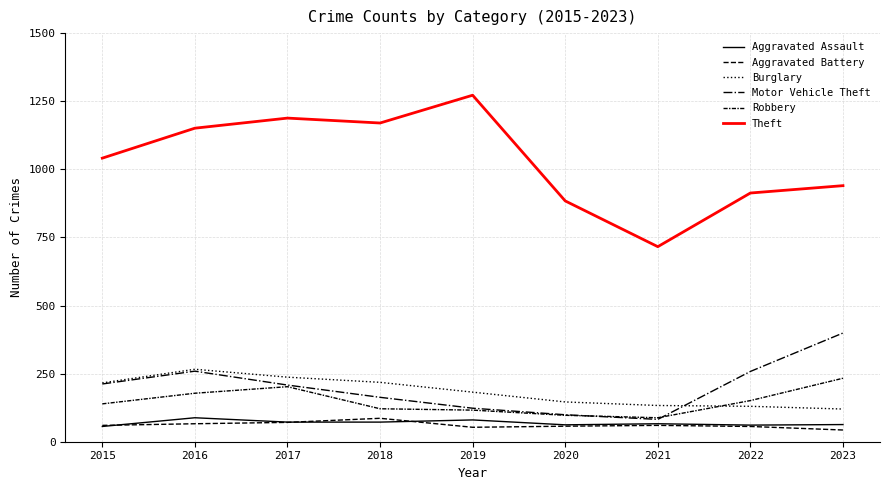

Reading left to right, extract all data points from this chart.

Aggravated Assault: 2015=56	2016=88	2017=72	2018=72	2019=80	2020=62	2021=66	2022=61	2023=63
Aggravated Battery: 2015=60	2016=66	2017=71	2018=86	2019=53	2020=57	2021=60	2022=56	2023=43
Burglary: 2015=216	2016=266	2017=237	2018=218	2019=182	2020=146	2021=133	2022=130	2023=120
Motor Vehicle Theft: 2015=212	2016=259	2017=208	2018=163	2019=123	2020=99	2021=82	2022=258	2023=399
Robbery: 2015=139	2016=178	2017=202	2018=121	2019=116	2020=97	2021=88	2022=151	2023=233
Theft: 2015=1041	2016=1151	2017=1188	2018=1170	2019=1272	2020=884	2021=716	2022=913	2023=940